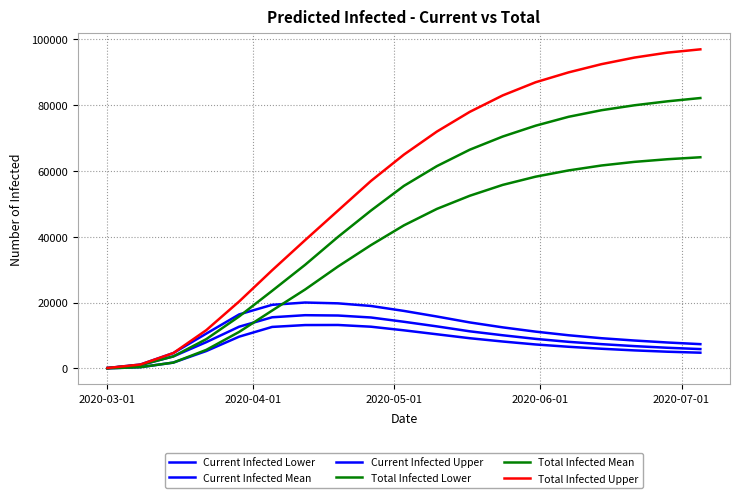

Is this an area chart (filled region under the line)?

No